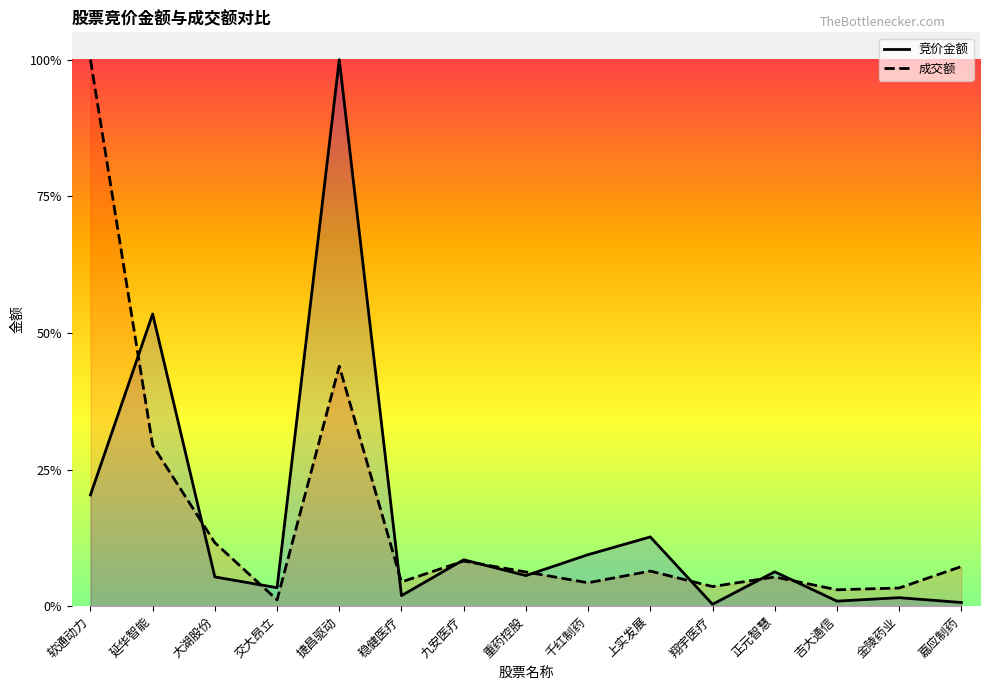

Reading left to right, what are all the values shown in this chart?

竞价金额: 0.2	0.5	0.1	0.0	1.0	0.0	0.1	0.1	0.1	0.1	0.0	0.1	0.0	0.0	0.0
成交额: 1.0	0.3	0.1	0.0	0.4	0.0	0.1	0.1	0.0	0.1	0.0	0.1	0.0	0.0	0.1